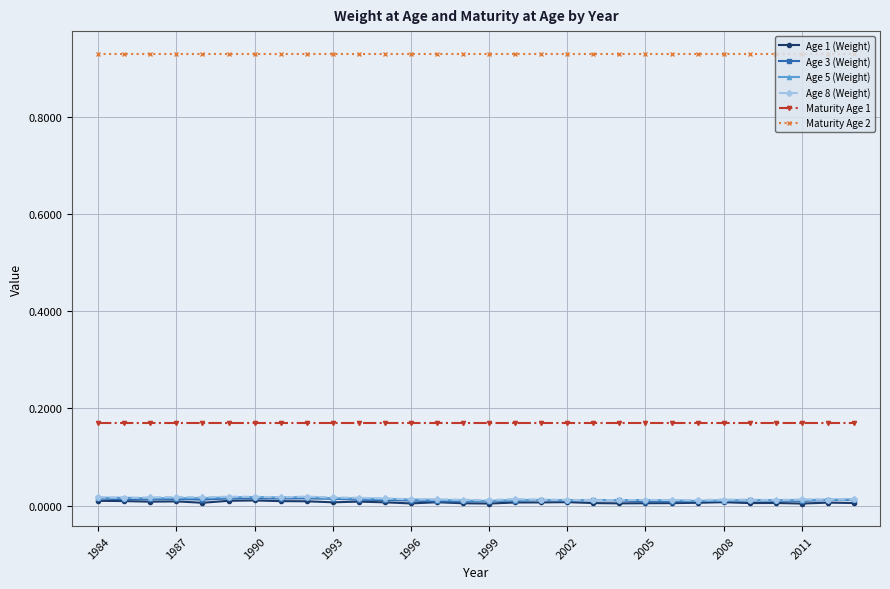

How many lines are shown in the chart?

6